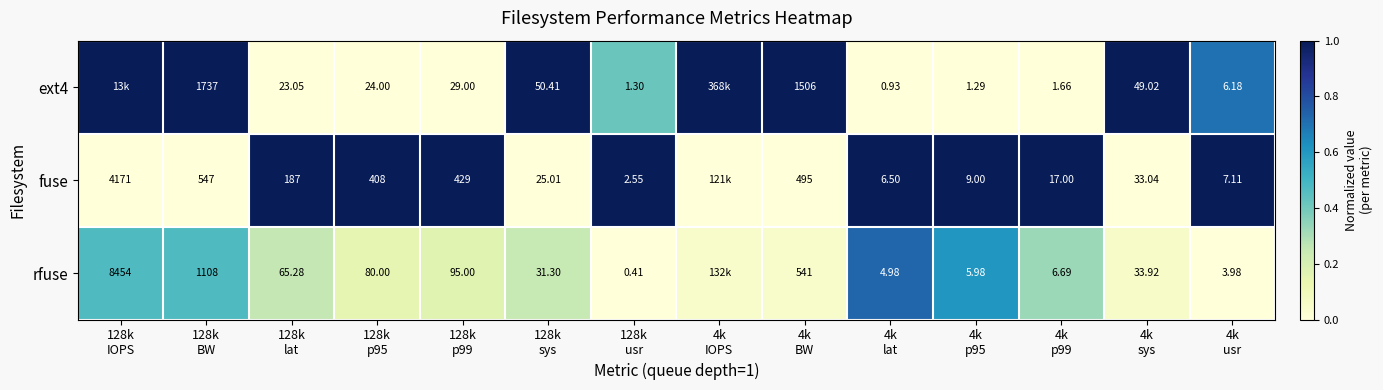

True or false: fuse has a value of 1.0 at 128k usr.

True